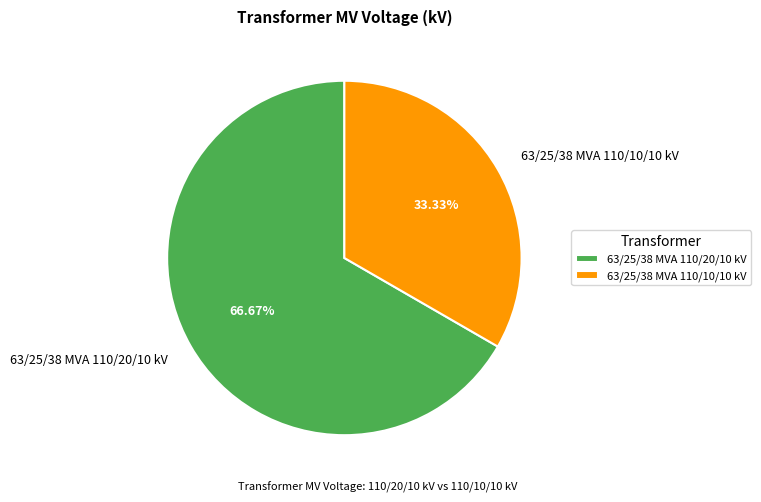

To the nearest percent, what is the difference between the 63/25/38 MVA 110/20/10 kV and 63/25/38 MVA 110/10/10 kV slice percentages?

33%